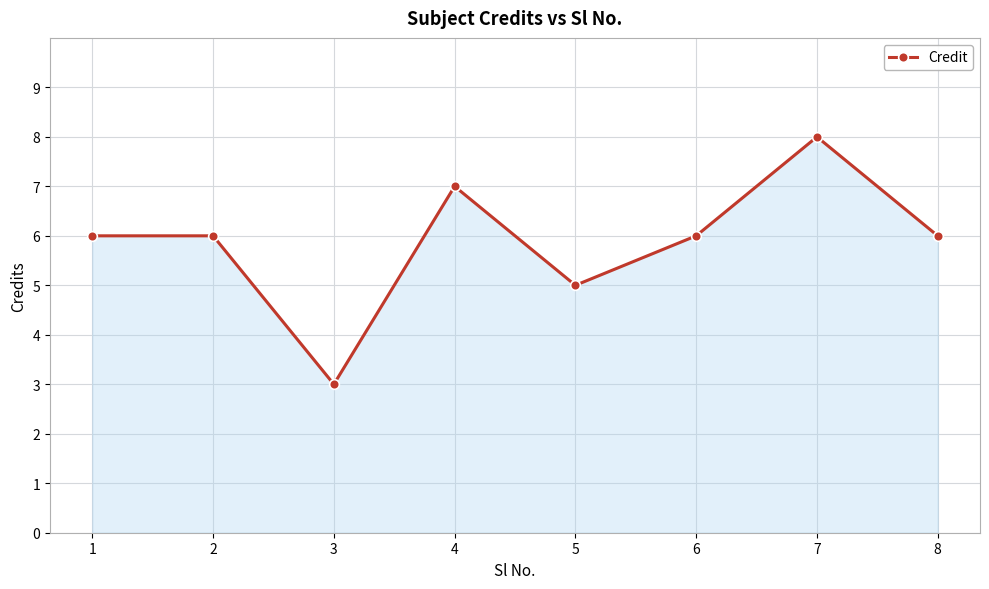

Count the values in the range 6 to 7.

5